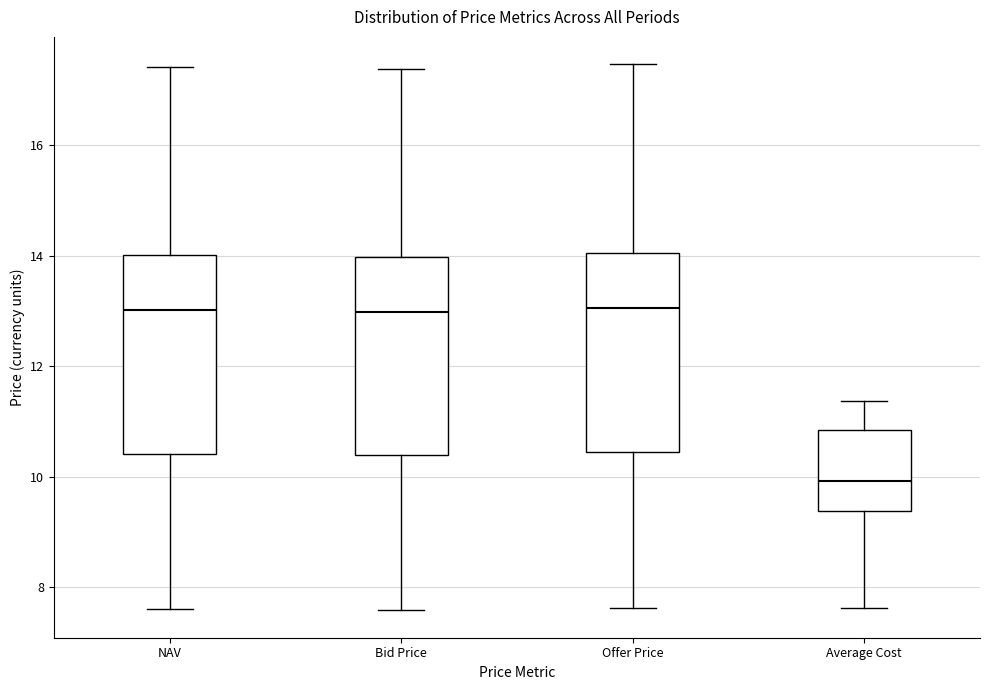

Which box's median line is the lowest?

Average Cost